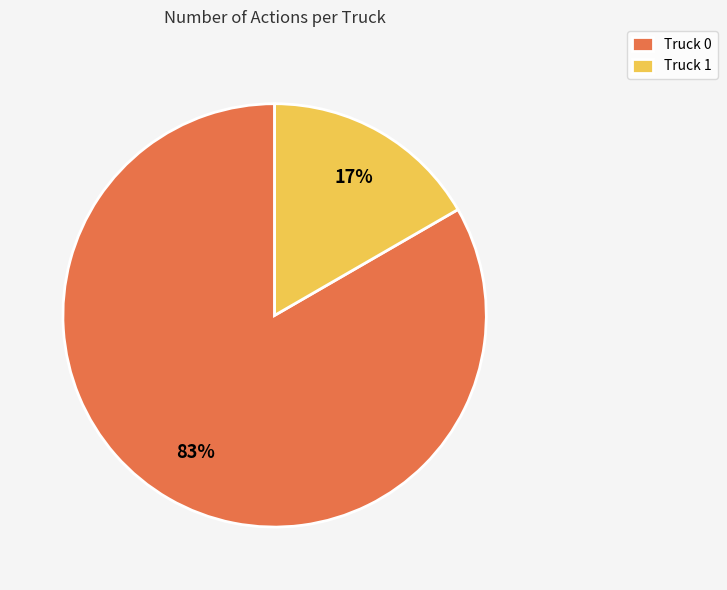

What is the smallest slice in the pie chart?

Truck 1